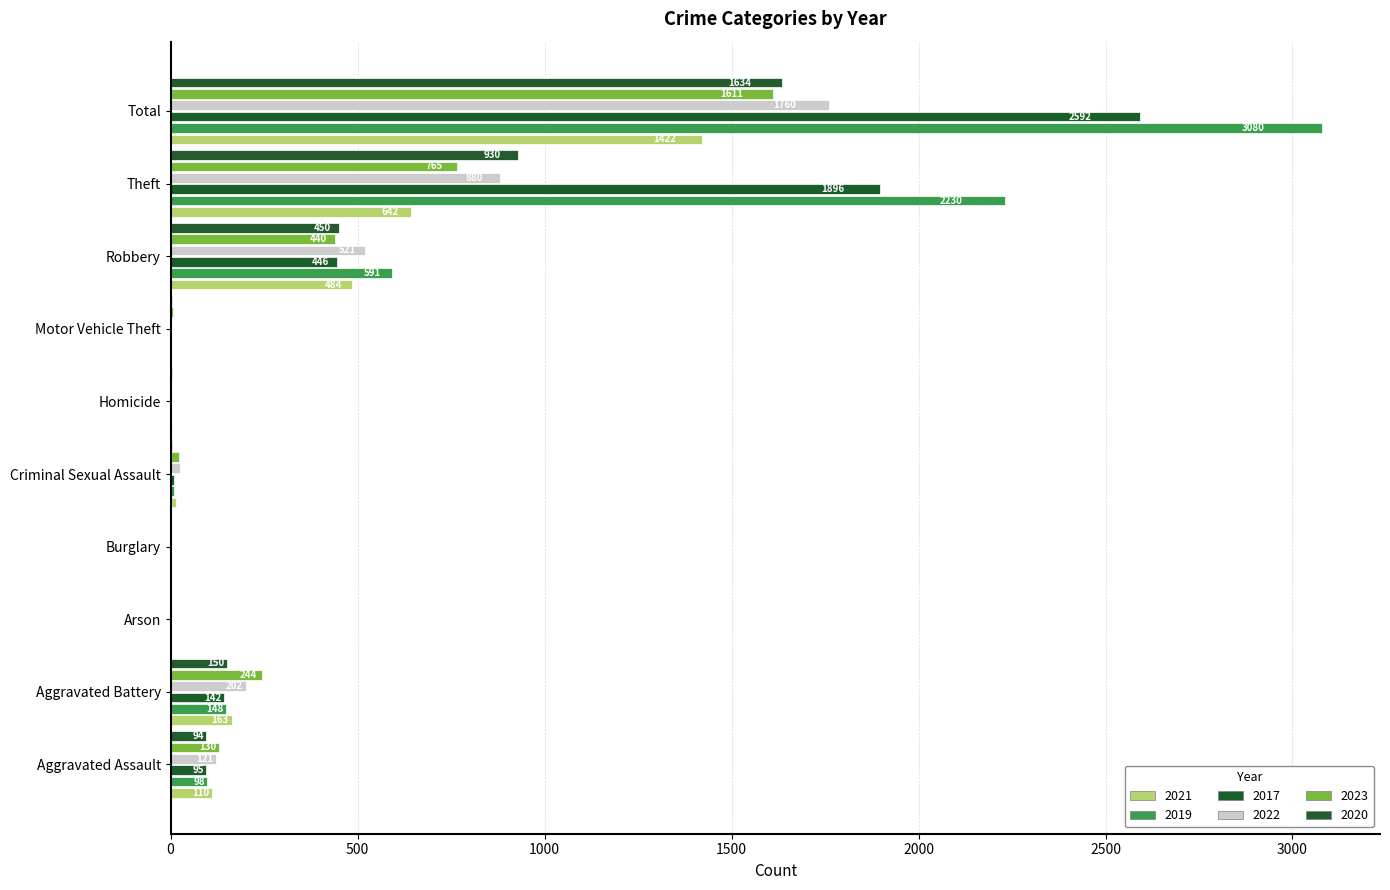

True or false: 2019 has a value of 2 at Motor Vehicle Theft.

False